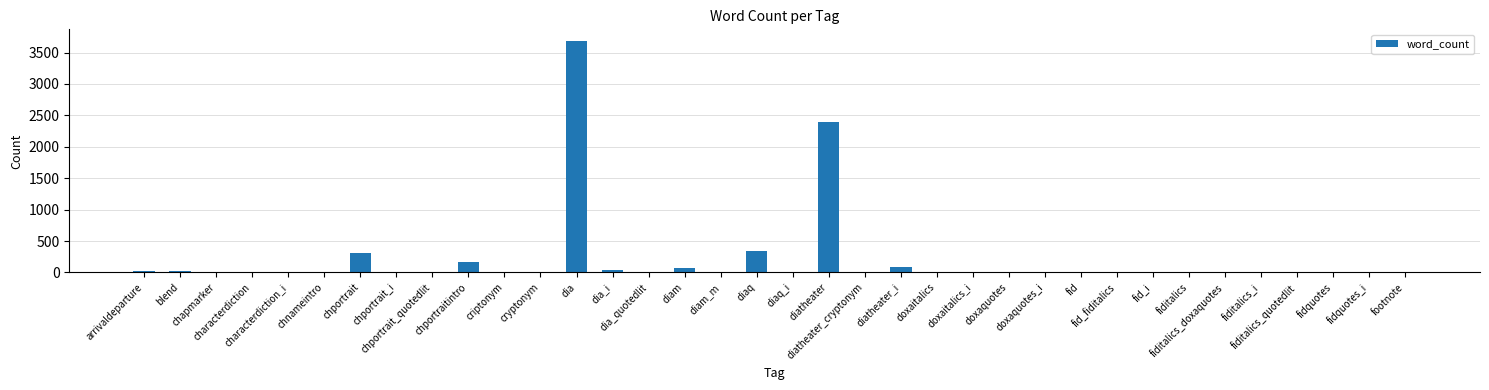

What is the ratio of the value at chnameintro to the value at diam_m?

2.3